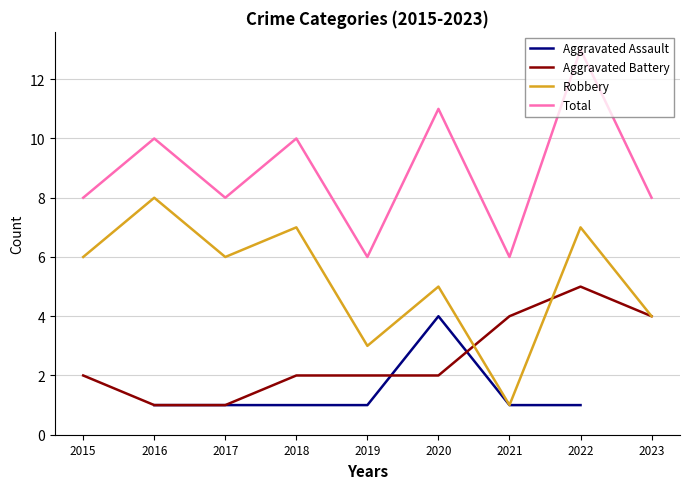

What is the smallest value displayed?

1.0